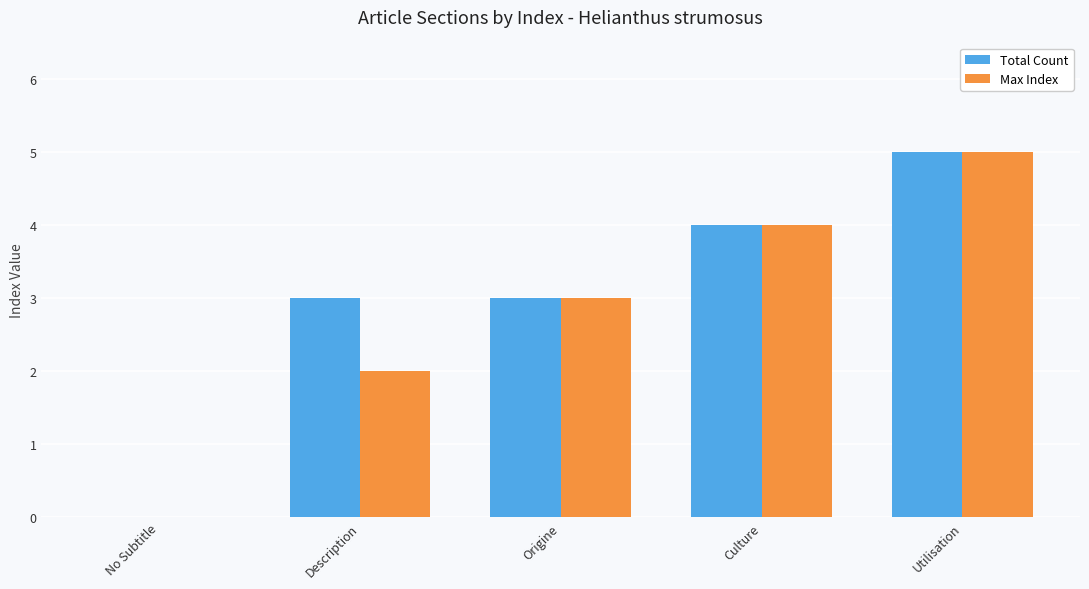

What value does the Total Count series have at Culture?

4